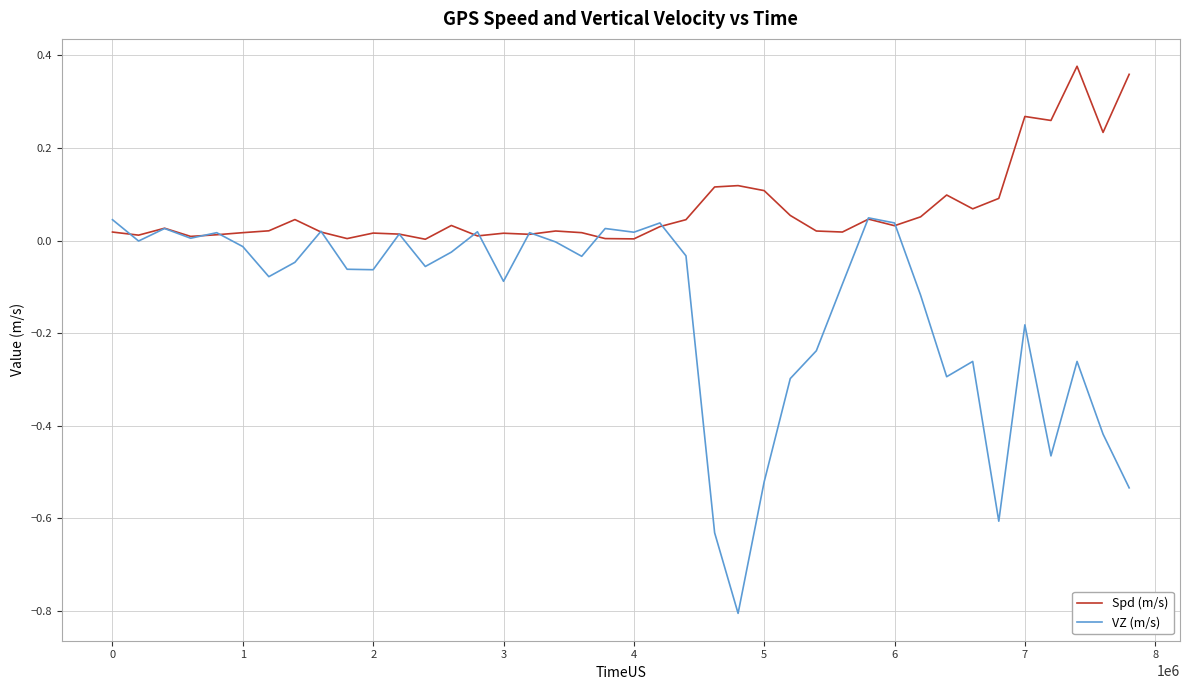

Which series has the largest total across all categories?

Spd (m/s)